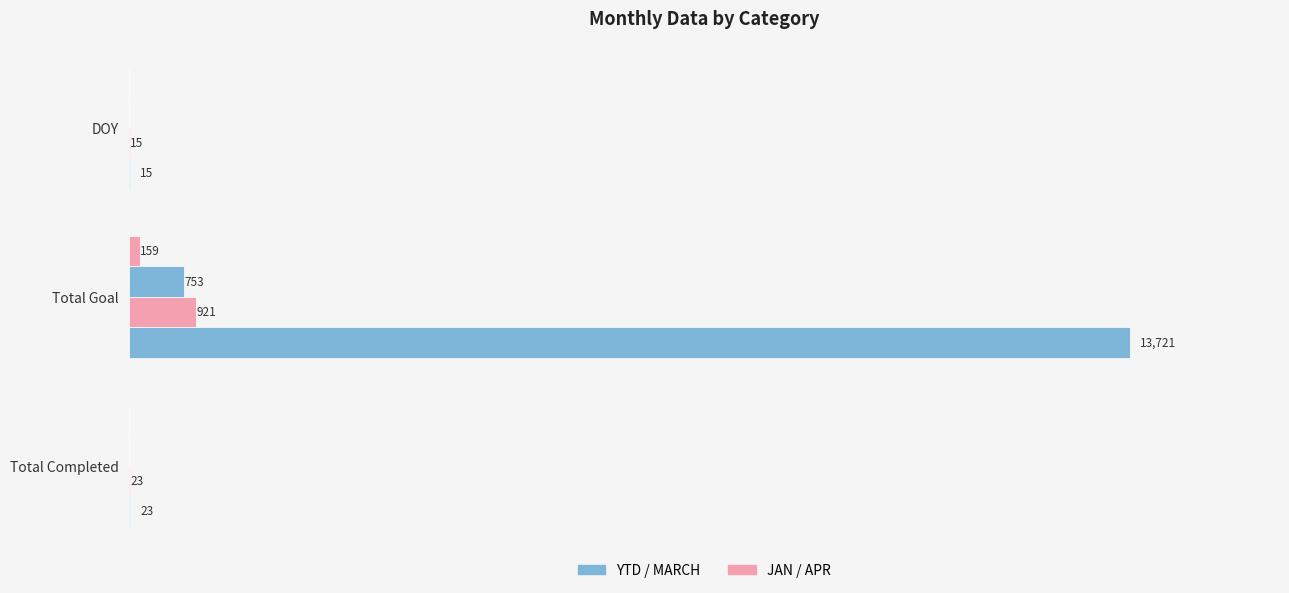

The value of JAN at DOY is 21. True or false?

False